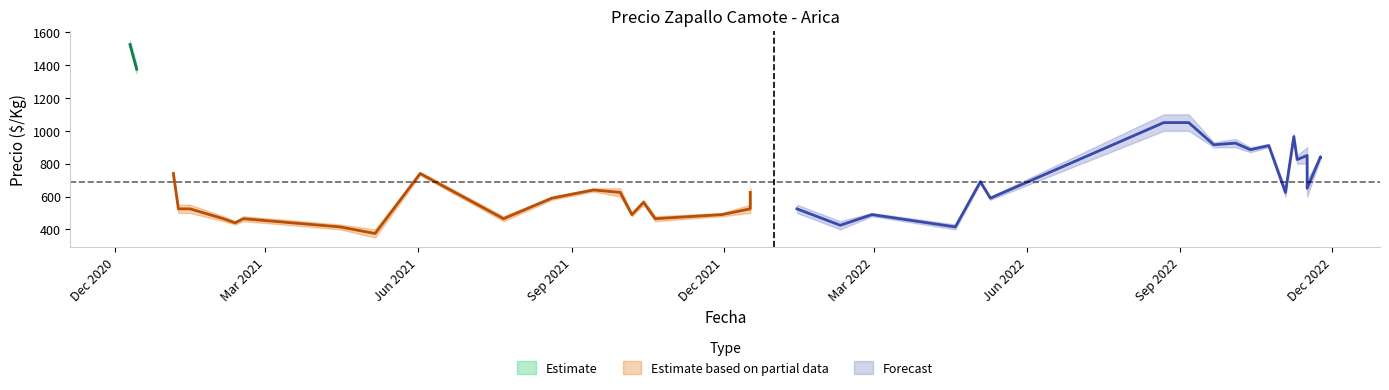

Is this an area chart (filled region under the line)?

No